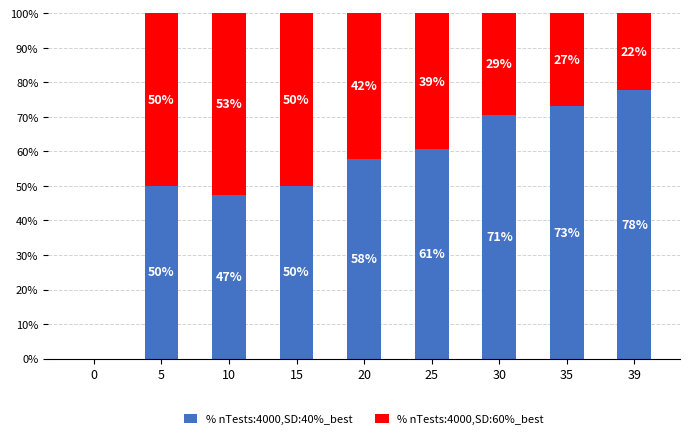

How many data points does each series have?

9